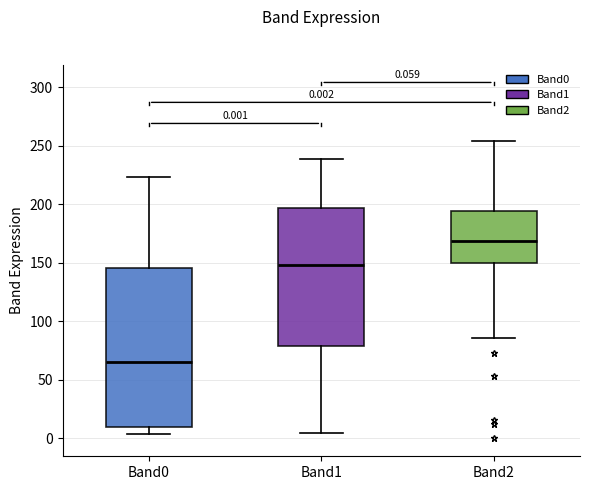

Comparing the boxes themselves (not the whiskers), which one is the tallest?

Band0